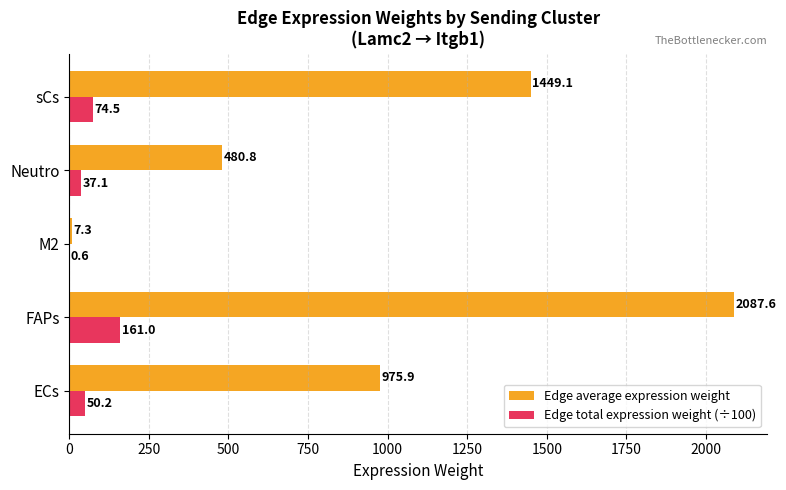

Which series has the largest total across all categories?

Edge average expression weight